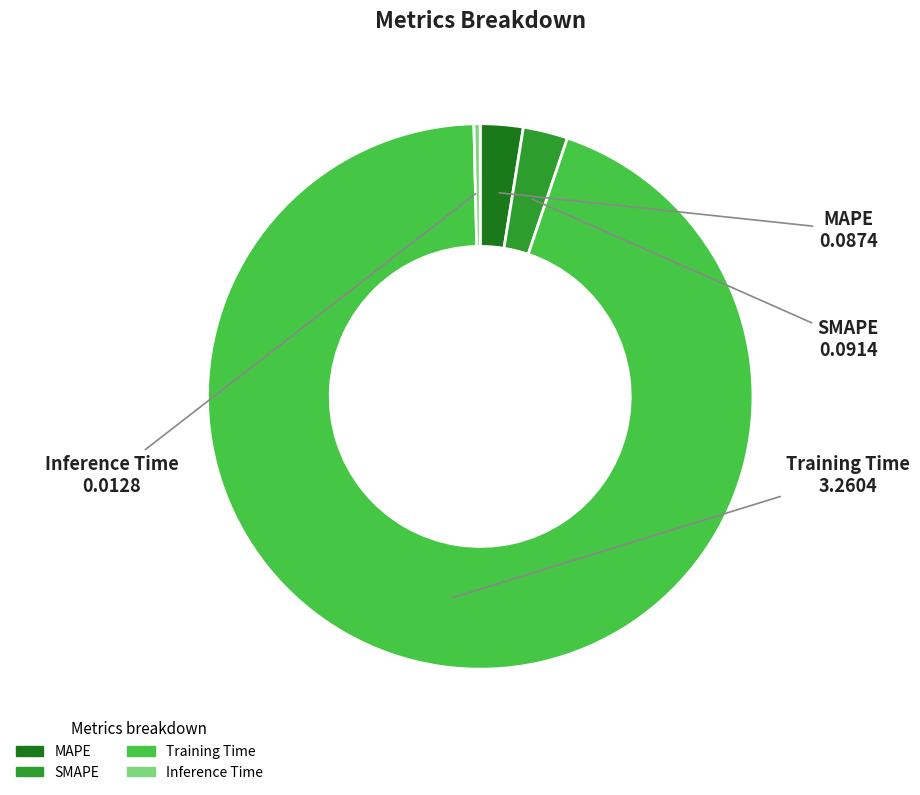

Is it true that MAPE is 3% of the pie?

True